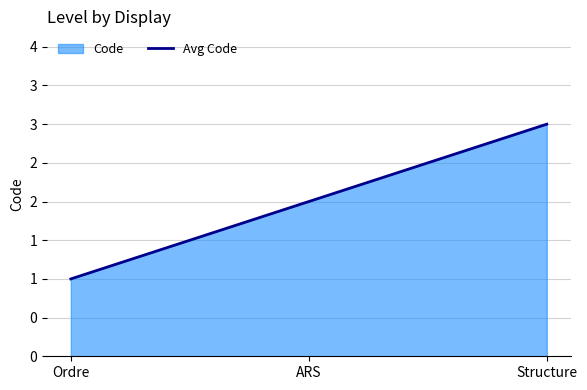

What is the sum of all values?

6